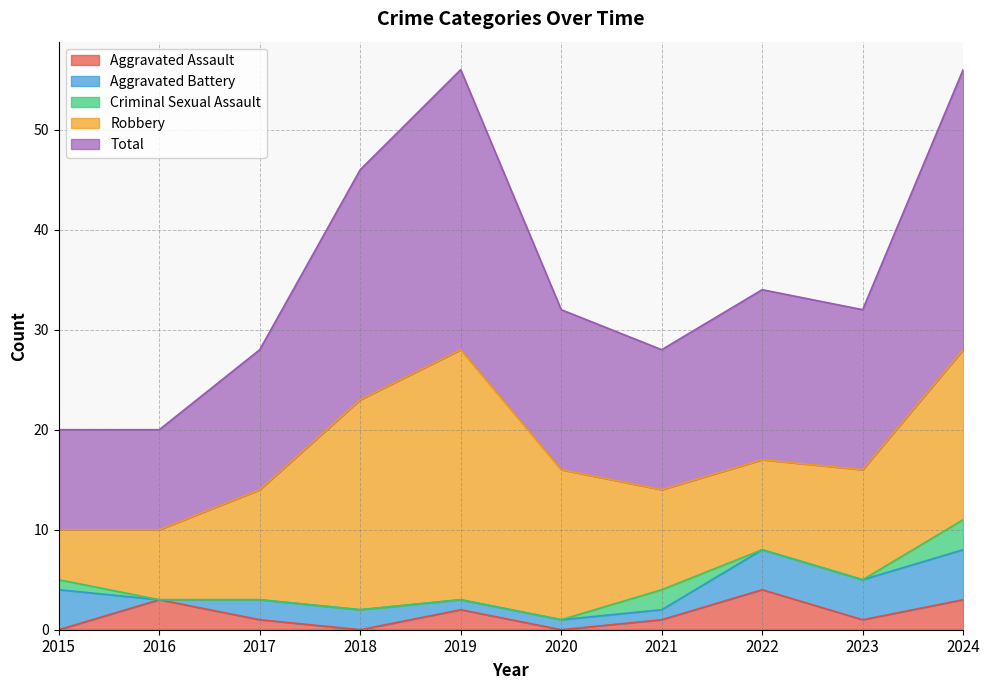

The Aggravated Battery series shows 0 at 2017. True or false?

False